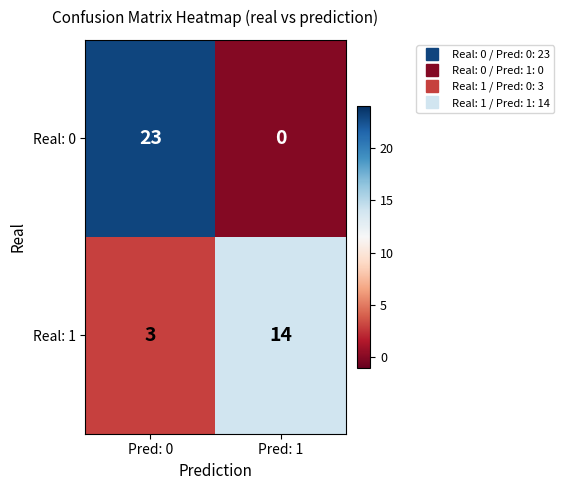

What is the total value across all series at Pred: 0?

26